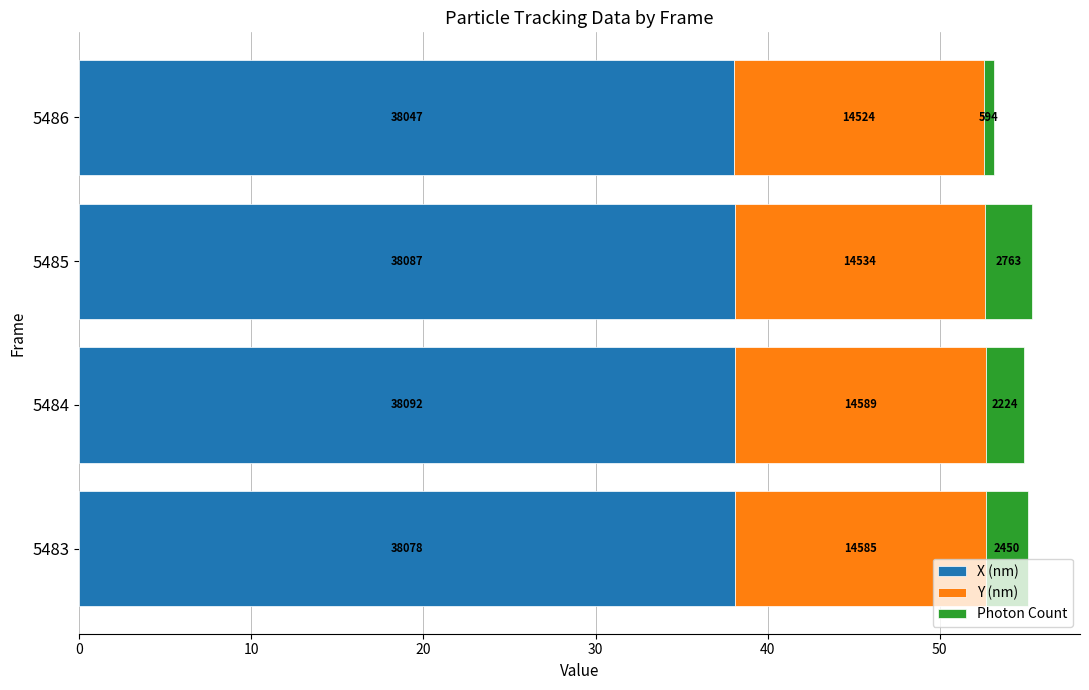

What are all the series names shown in the legend?

X (nm), Y (nm), Photon Count